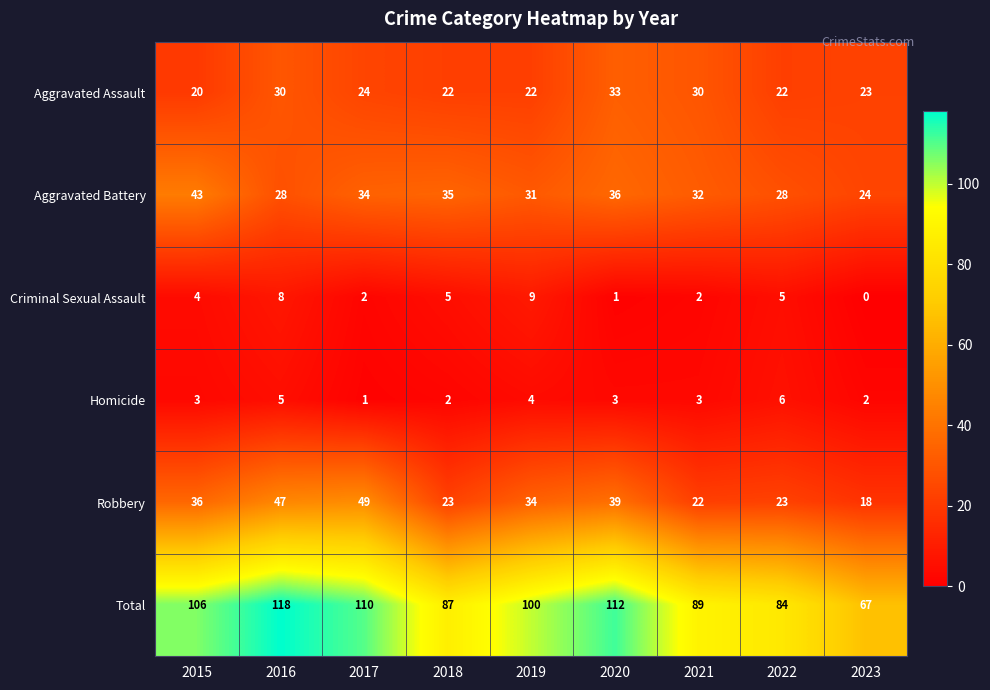

True or false: Criminal Sexual Assault has a value of 5 at 2018.

True